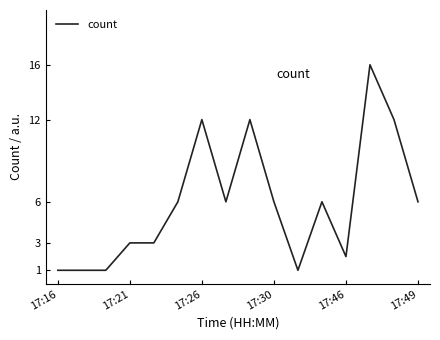

Count the number of categories in the chart.

16